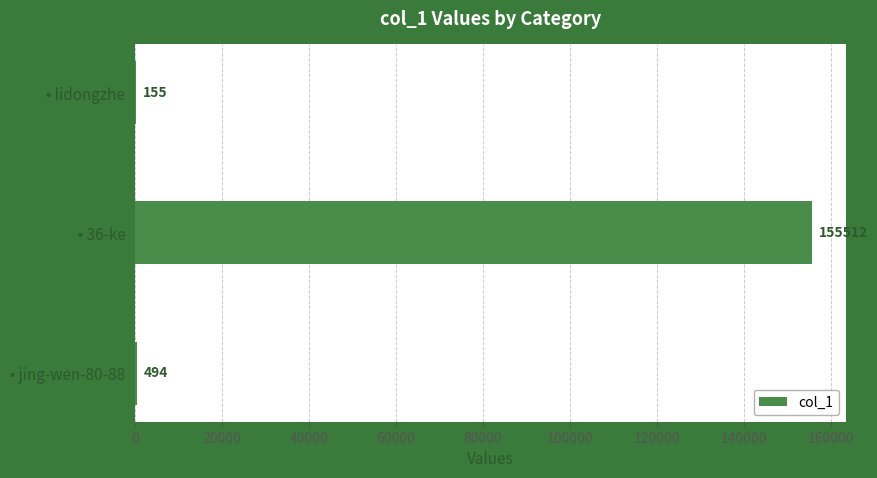

How many series are shown in this chart?

1